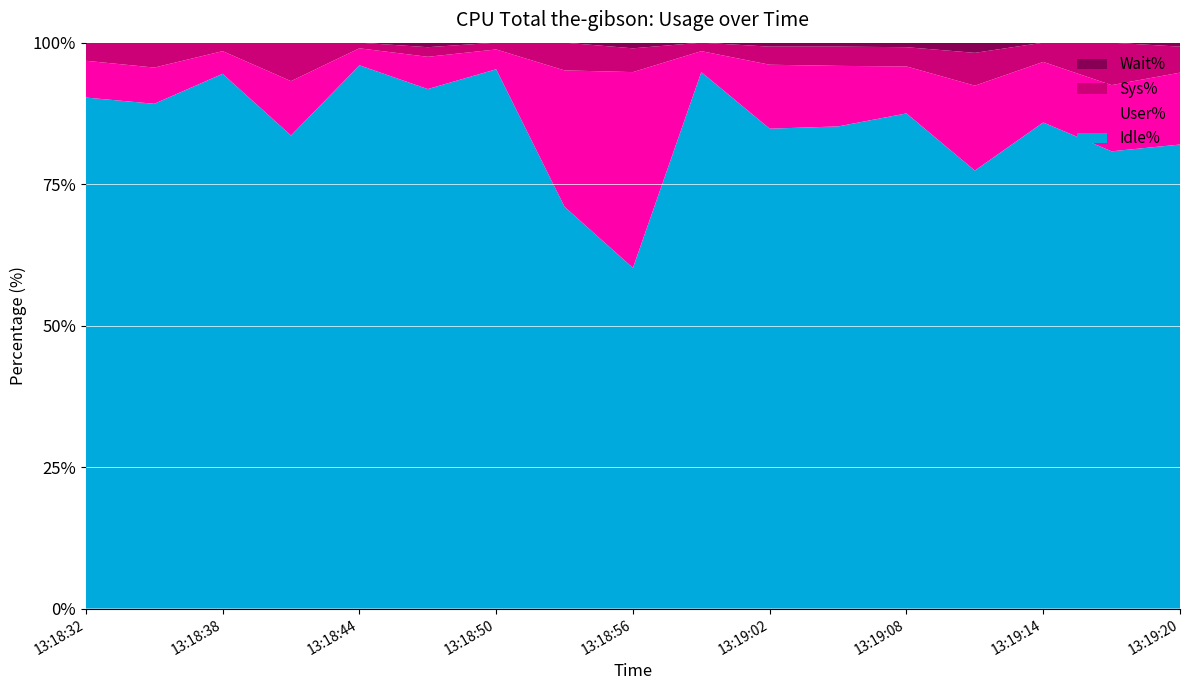

Reading left to right, list all the values displayed in this chart.

User%: 13:18:32=6.5	13:18:35=6.4	13:18:38=4.0	13:18:41=9.6	13:18:44=3.0	13:18:47=5.7	13:18:50=3.5	13:18:53=24.1	13:18:56=34.6	13:18:59=3.7	13:19:02=11.3	13:19:05=10.7	13:19:08=8.3	13:19:11=15.0	13:19:14=10.7	13:19:17=11.7	13:19:20=12.7
Sys%: 13:18:32=3.2	13:18:35=4.4	13:18:38=1.5	13:18:41=6.9	13:18:44=1.0	13:18:47=1.7	13:18:50=1.2	13:18:53=4.9	13:18:56=4.2	13:18:59=1.5	13:19:02=3.2	13:19:05=3.4	13:19:08=3.4	13:19:11=5.8	13:19:14=3.4	13:19:17=7.5	13:19:20=4.6
Wait%: 13:18:32=0.0	13:18:35=0.0	13:18:38=0.0	13:18:41=0.0	13:18:44=0.0	13:18:47=0.8	13:18:50=0.0	13:18:53=0.0	13:18:56=1.0	13:18:59=0.0	13:19:02=0.7	13:19:05=0.7	13:19:08=0.8	13:19:11=1.9	13:19:14=0.0	13:19:17=0.0	13:19:20=0.7
Idle%: 13:18:32=90.3	13:18:35=89.2	13:18:38=94.5	13:18:41=83.6	13:18:44=96.0	13:18:47=91.8	13:18:50=95.3	13:18:53=71.0	13:18:56=60.2	13:18:59=94.8	13:19:02=84.8	13:19:05=85.2	13:19:08=87.5	13:19:11=77.4	13:19:14=85.9	13:19:17=80.8	13:19:20=82.0